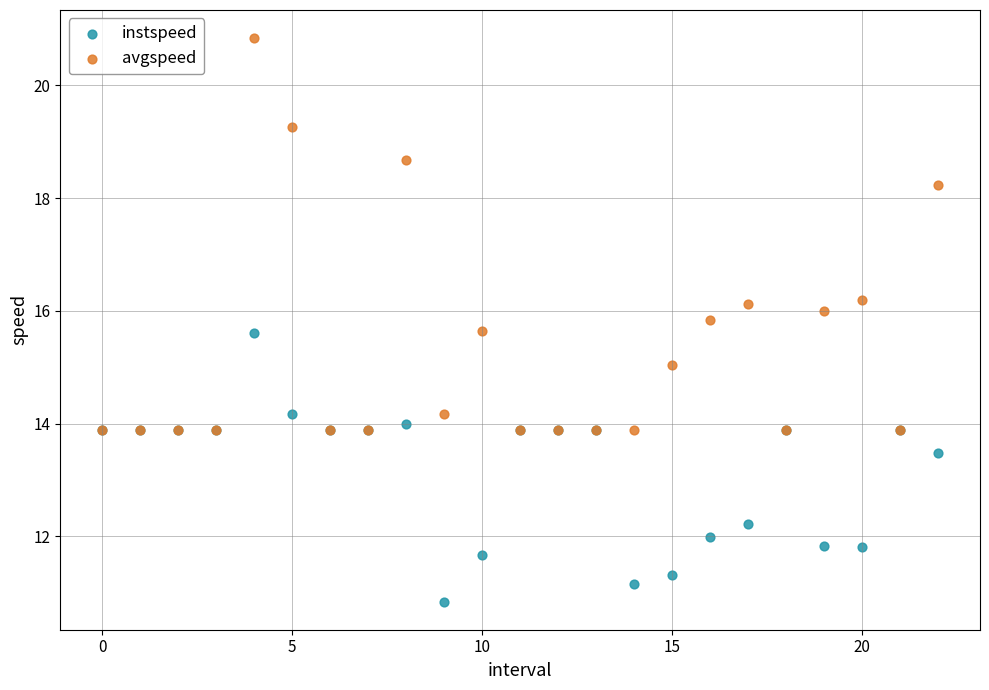

Which series has the widest spread of Y values?

avgspeed